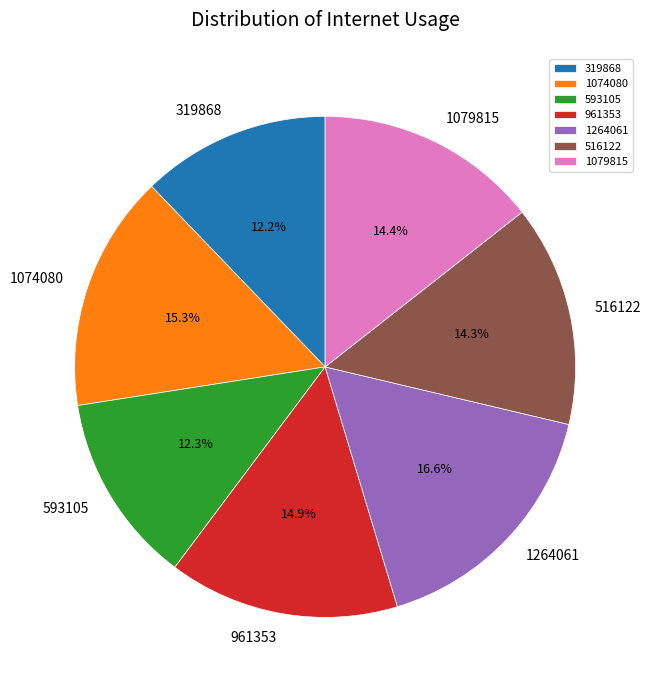

To the nearest percent, what is the difference between the 593105 and 1079815 slice percentages?

2%